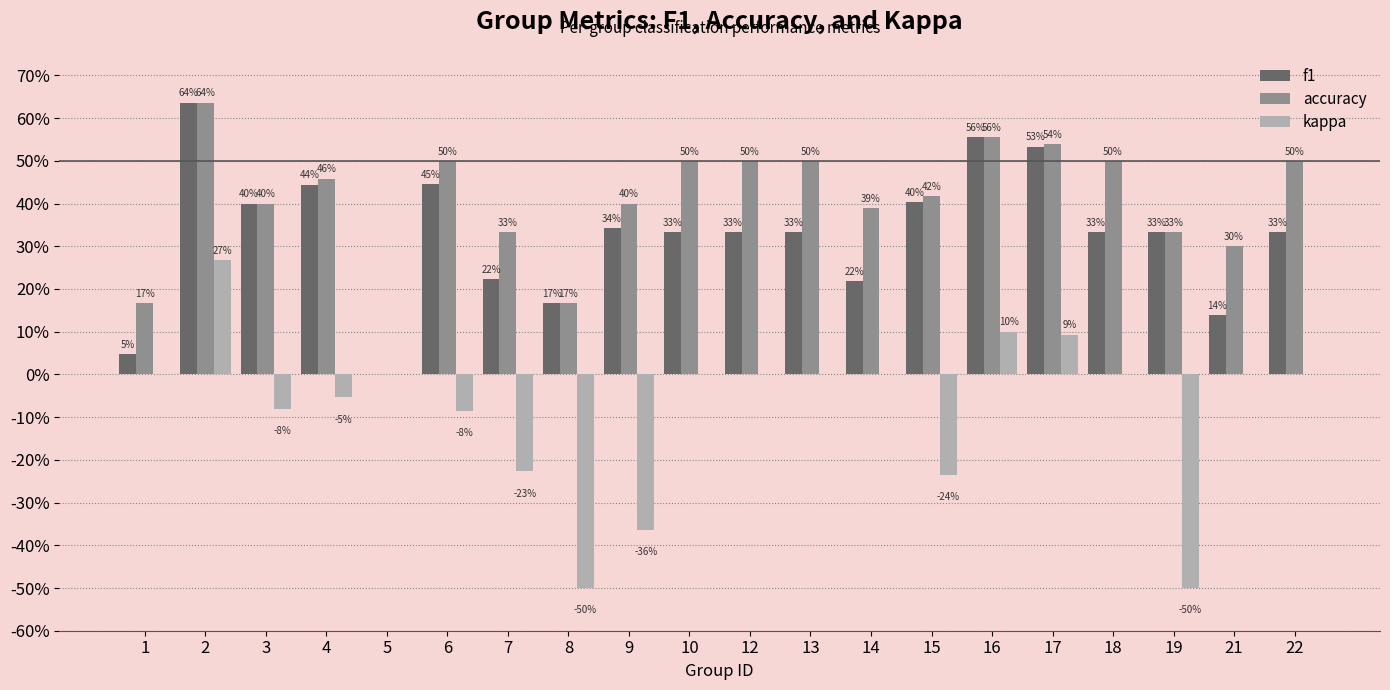

Which has a higher value, 17 or 21?

17